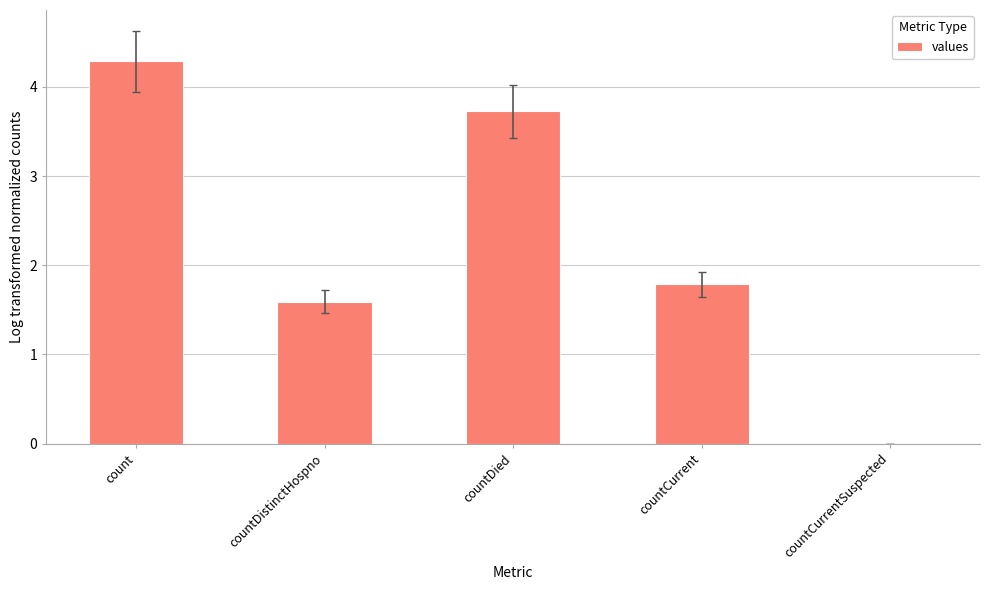

Is it true that the value at countCurrent is 1.8?

True